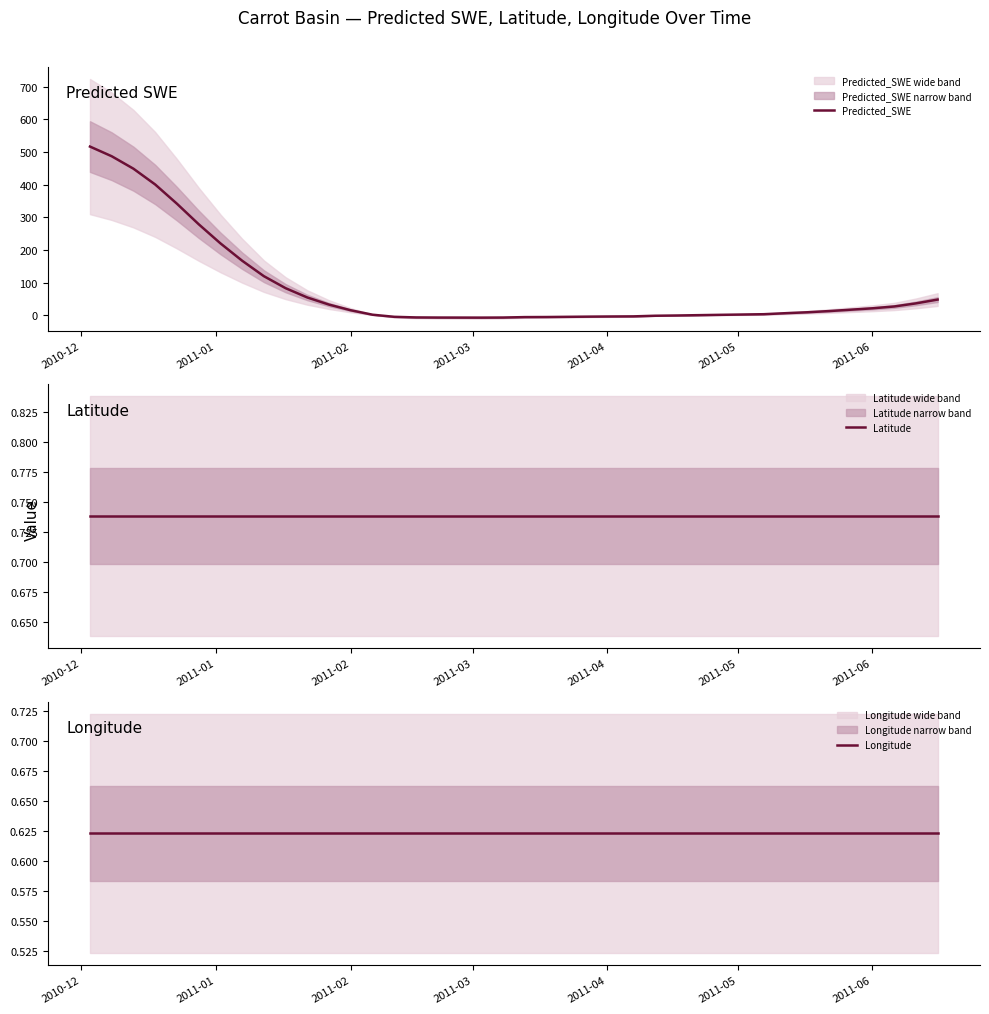

What is the sum of all Predicted_SWE values?

3307.5